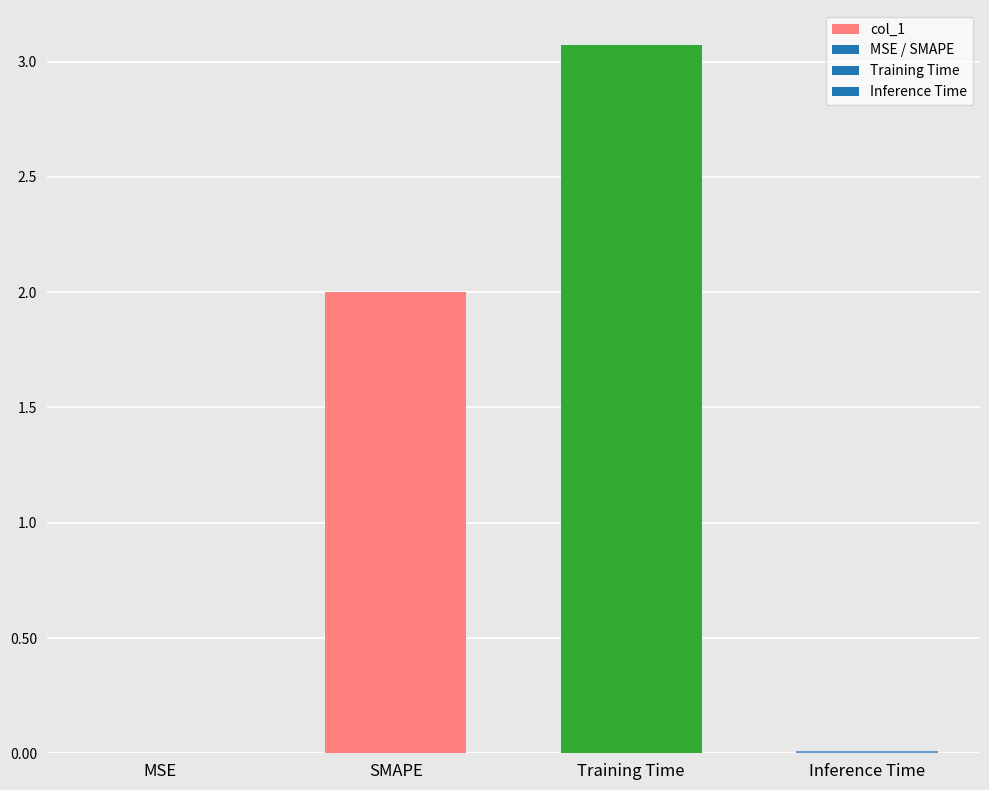

What is the approximate value at Training Time?

3.1